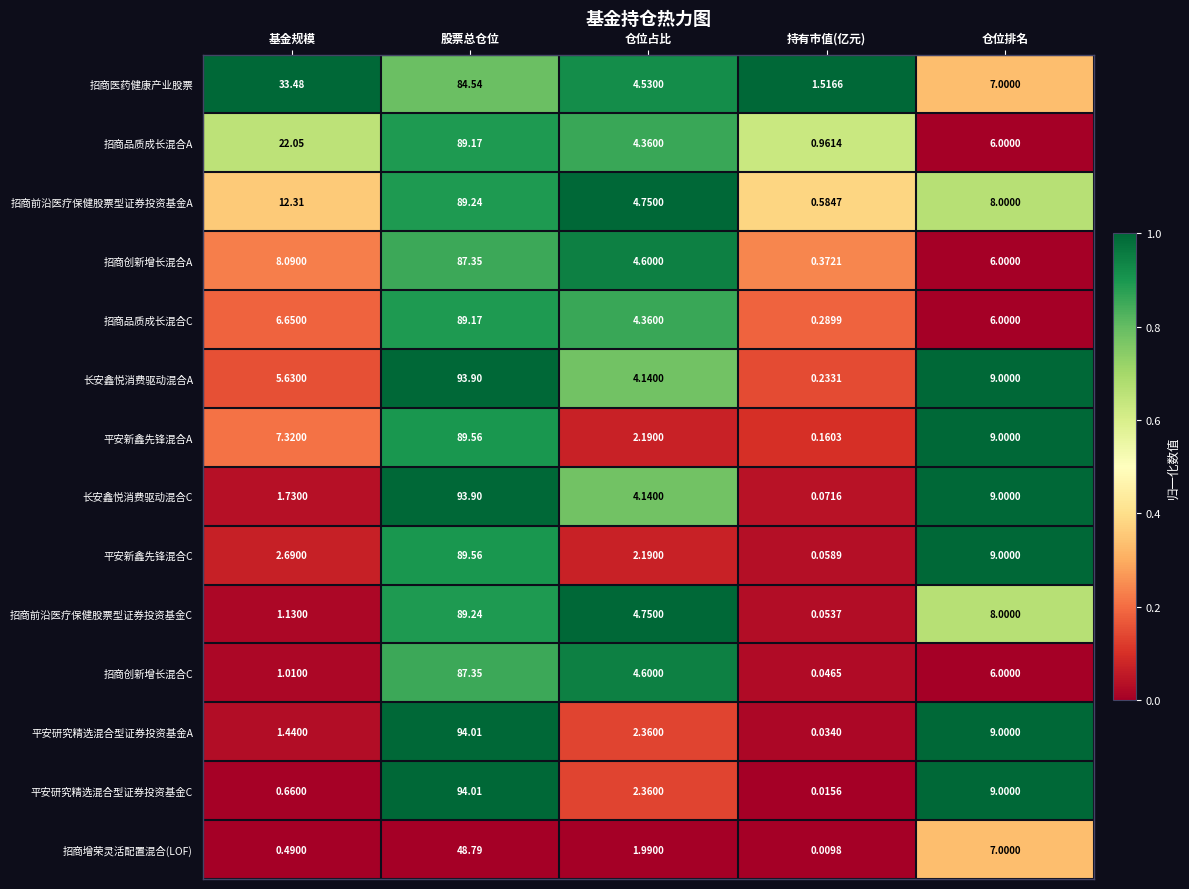

Which series changed the most between 基金规模 and 持有市值(亿元)?

招商医药健康产业股票